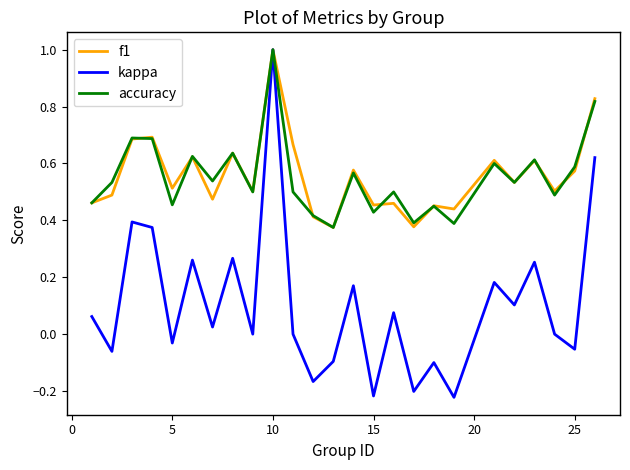

Which series has the widest spread of values?

kappa